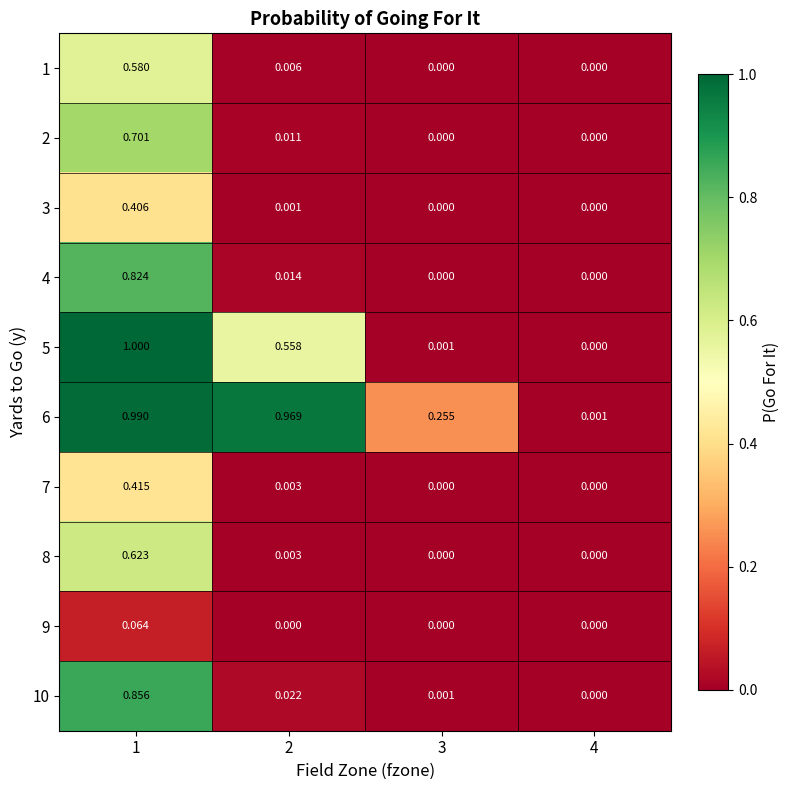

At which category is the sum across all series the highest?

1